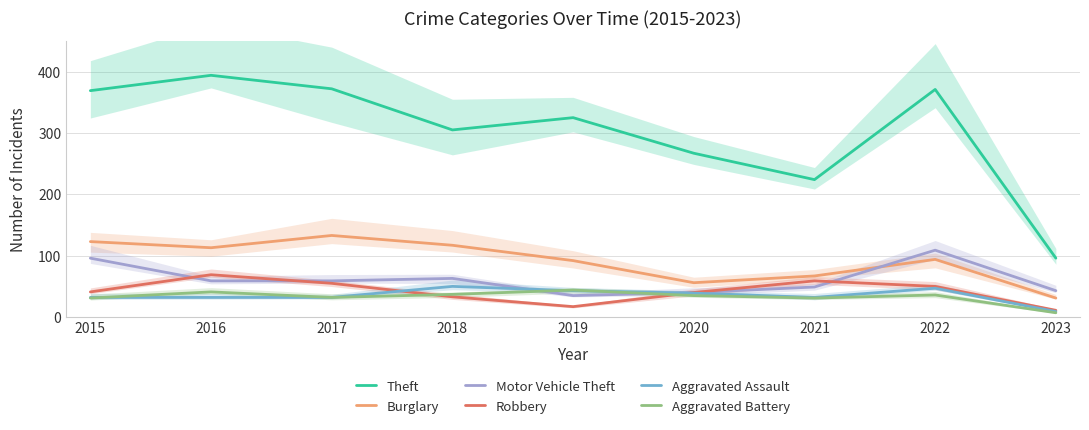

Where is the first local minimum for Theft?

2018